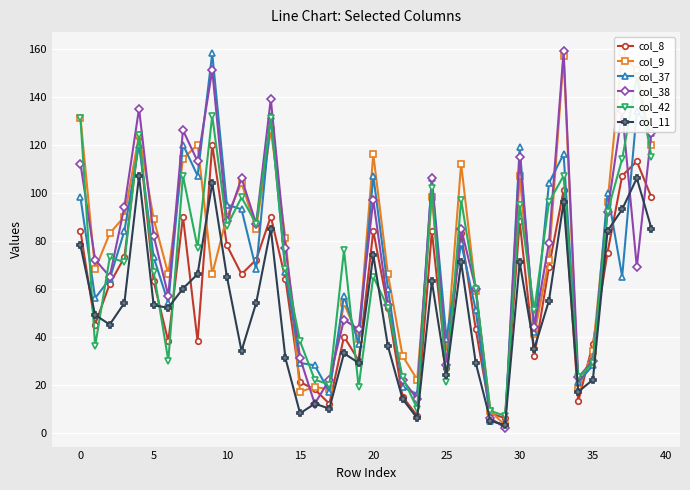

At which label does col_42 reach its minimum?

29